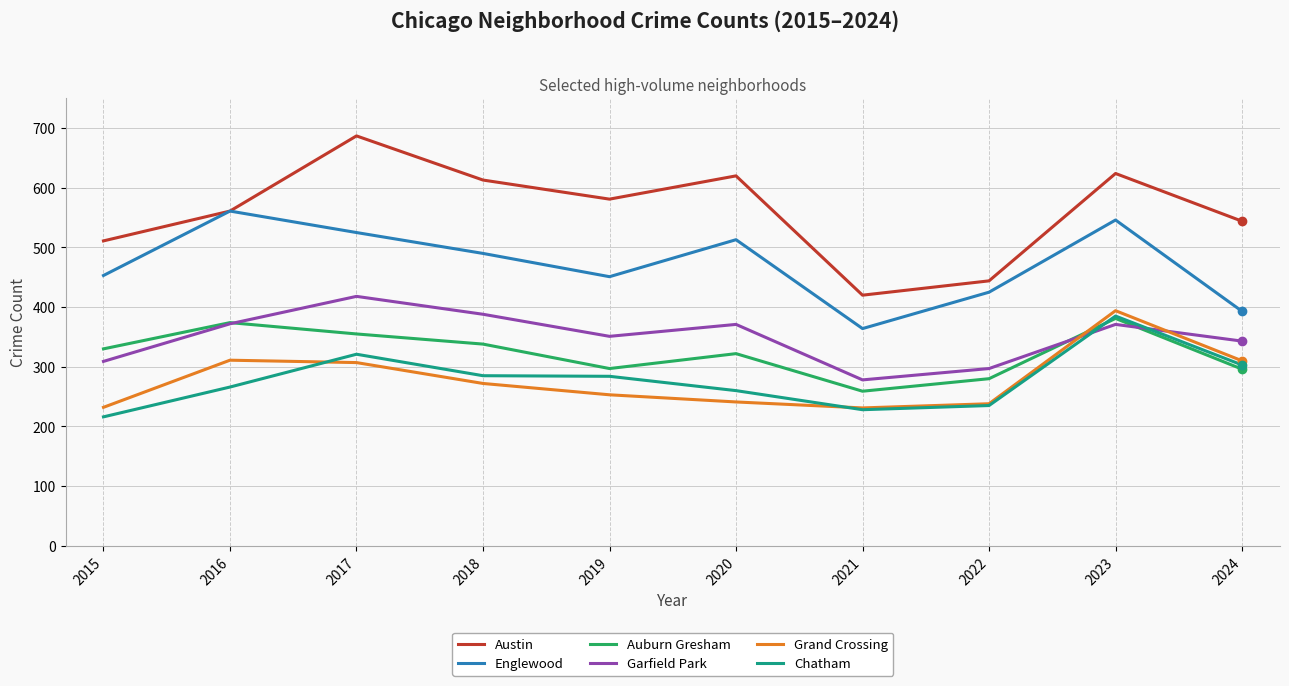

What is the minimum value for Grand Crossing?

231